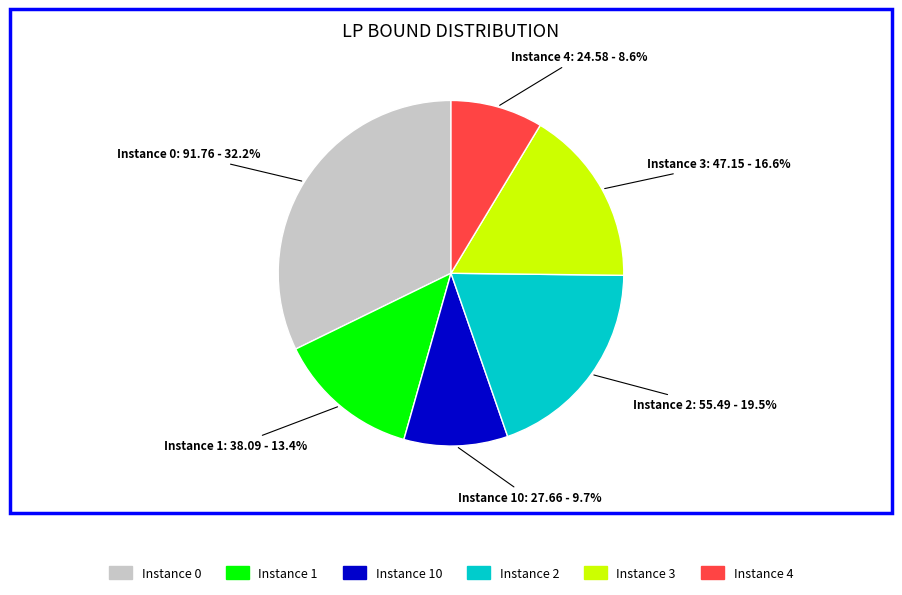

What percentage is NOT represented by Instance 0?

67.8%